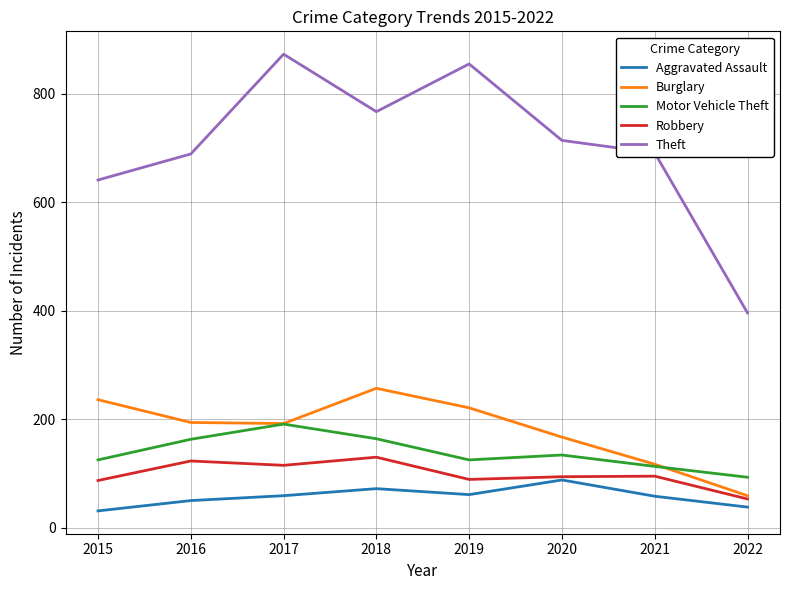

Which series has the largest total across all categories?

Theft